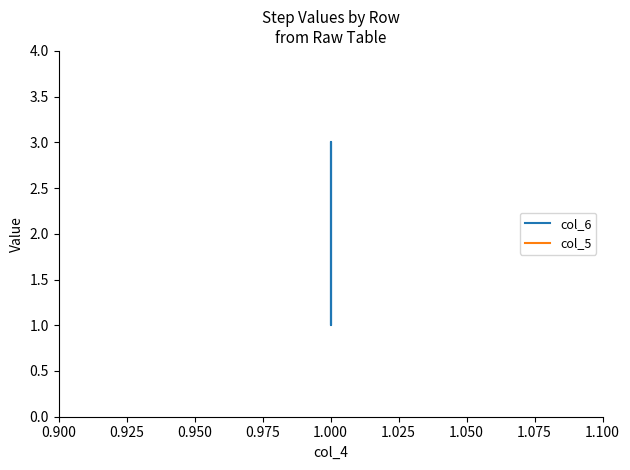

Between 1.000 and 0.900, which is larger?

1.000